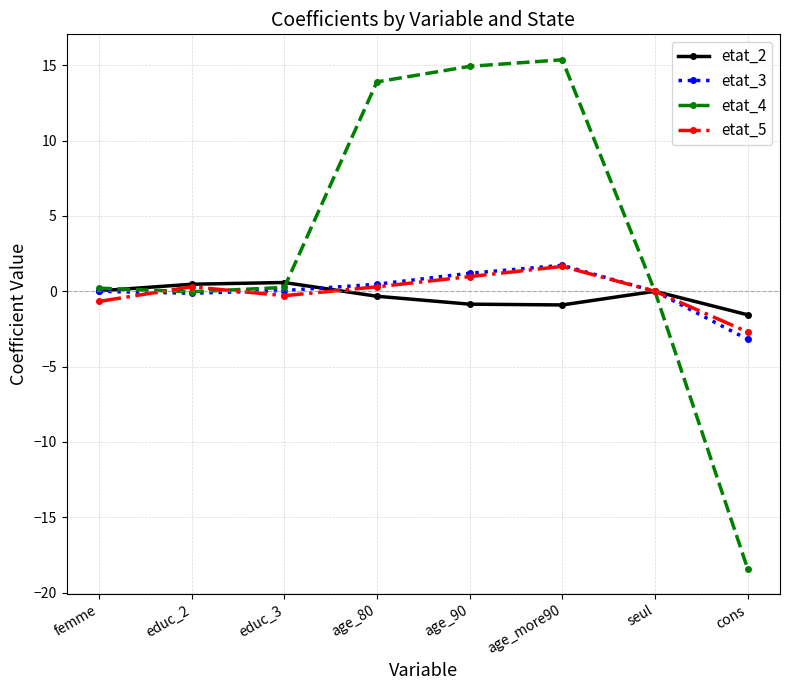

Which category has the lowest value in the etat_3 series?

cons